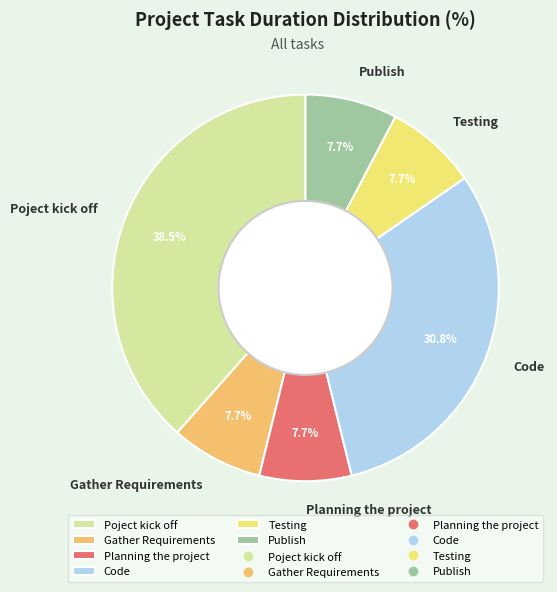

Does Gather Requirements account for over 50% of the chart?

No